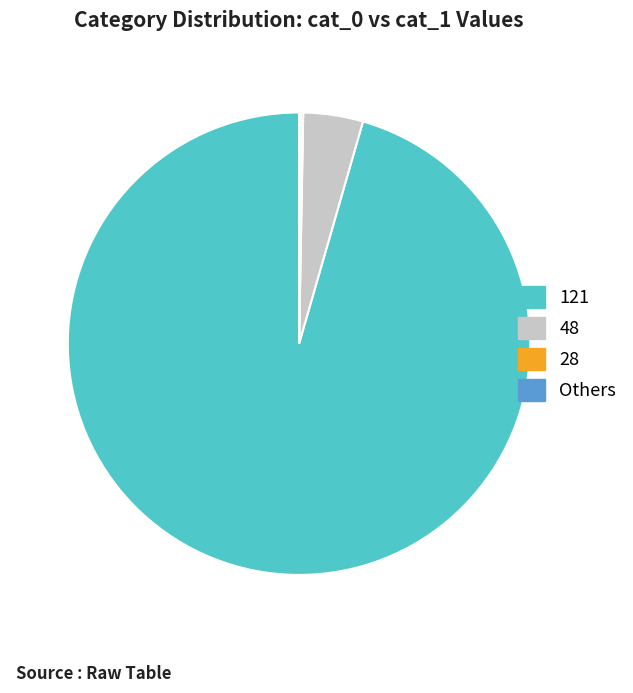

True or false: 121 accounts for 85% of the total.

False